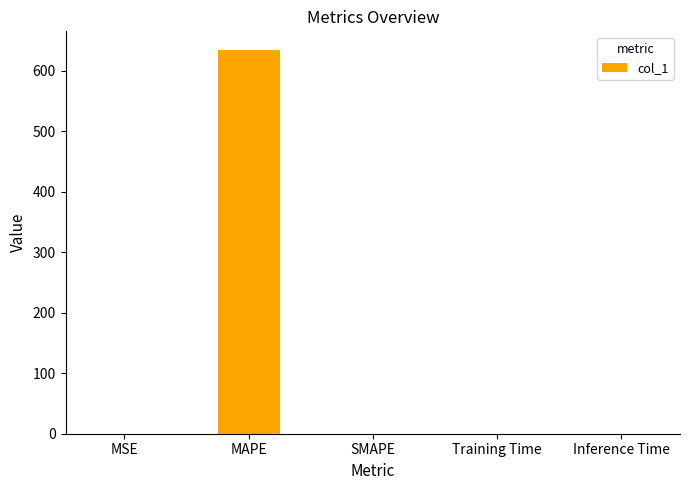

The chart shows a value of 234.5 at MAPE. True or false?

False